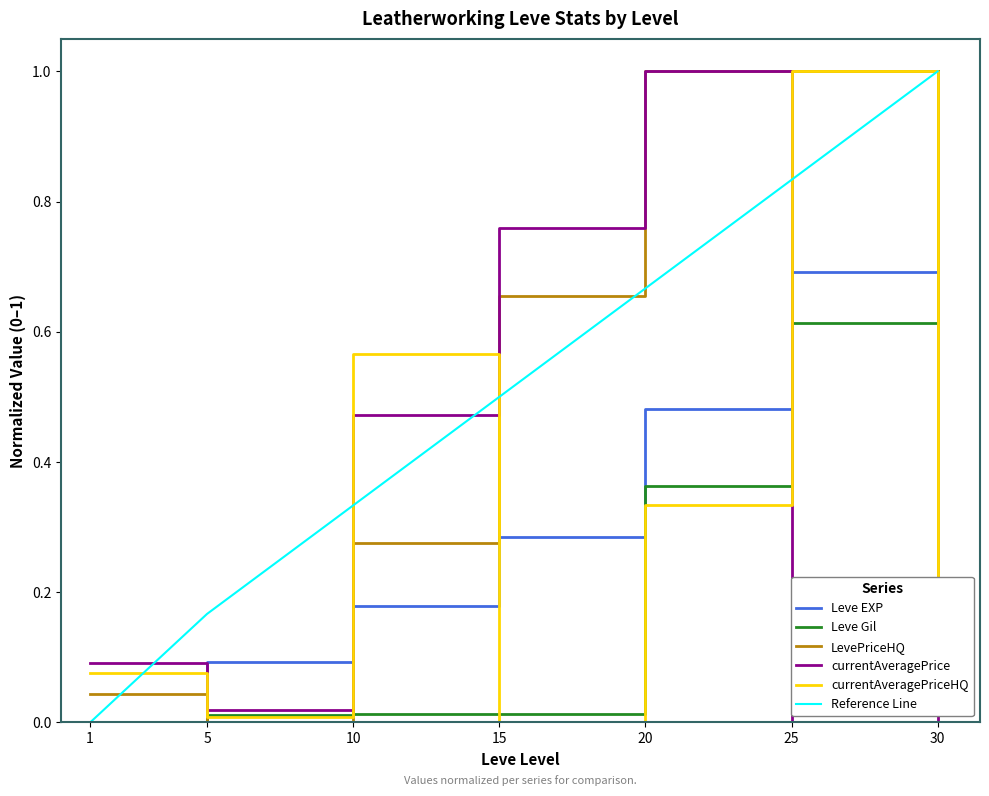

What is the difference between the maximum and minimum values in the Leve EXP series?

1.0